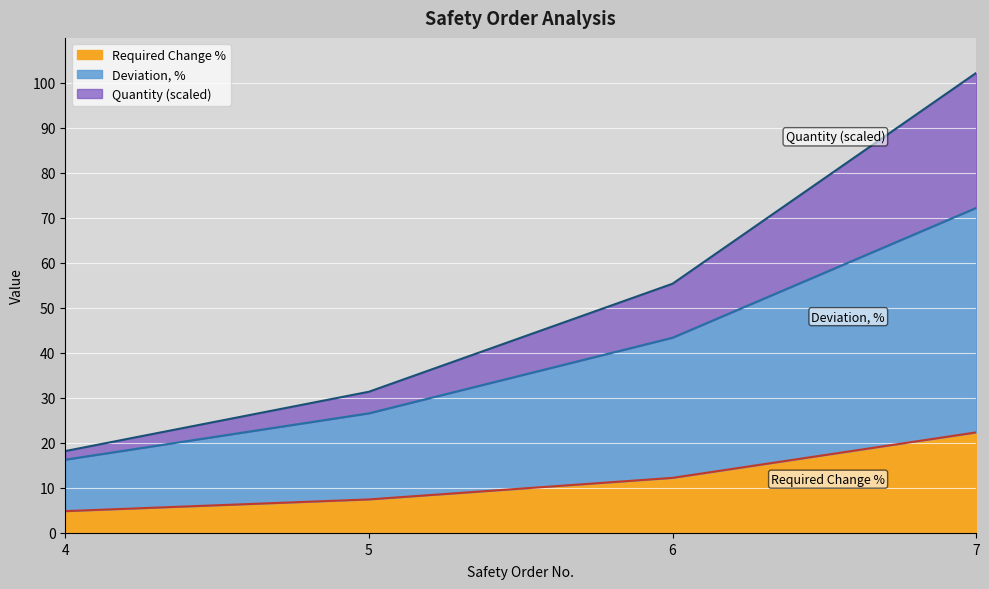

What is the total value across all series at 4?

18.2